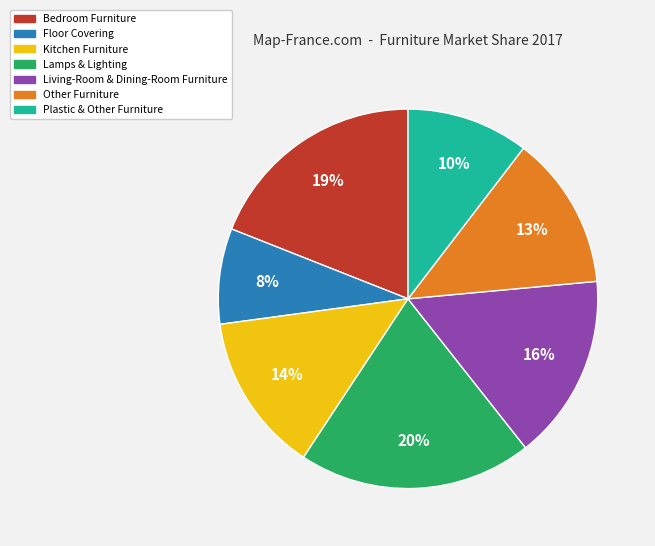

To the nearest percent, what is the combined percentage of Plastic & Other Furniture and Lamps & Lighting?

30%